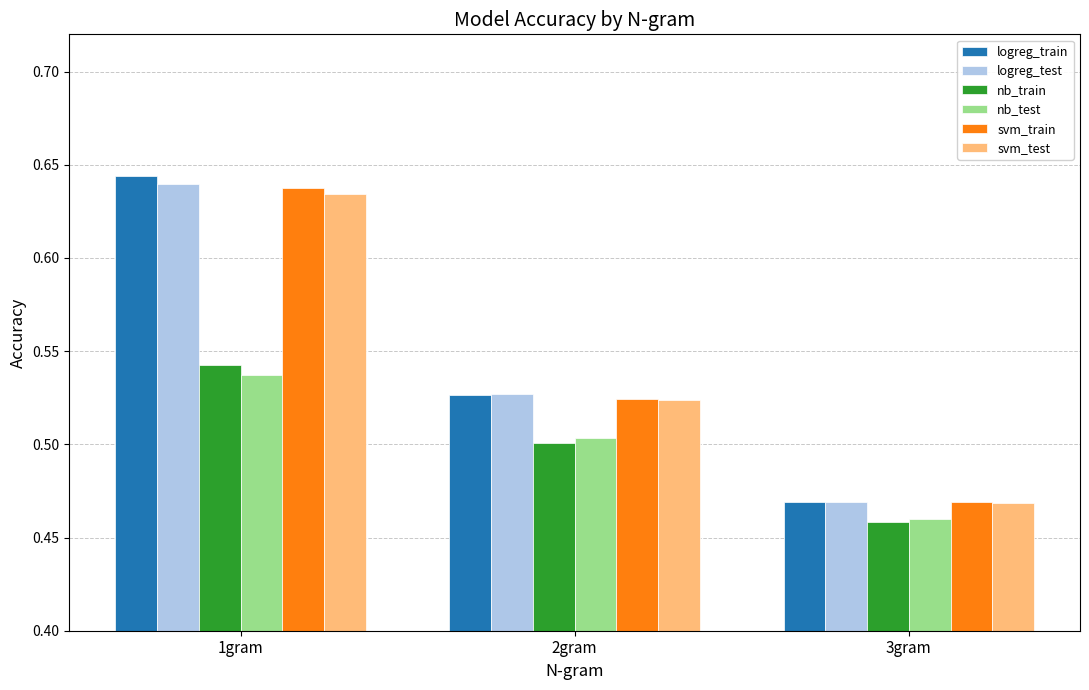

What position from the left is 3gram?

3